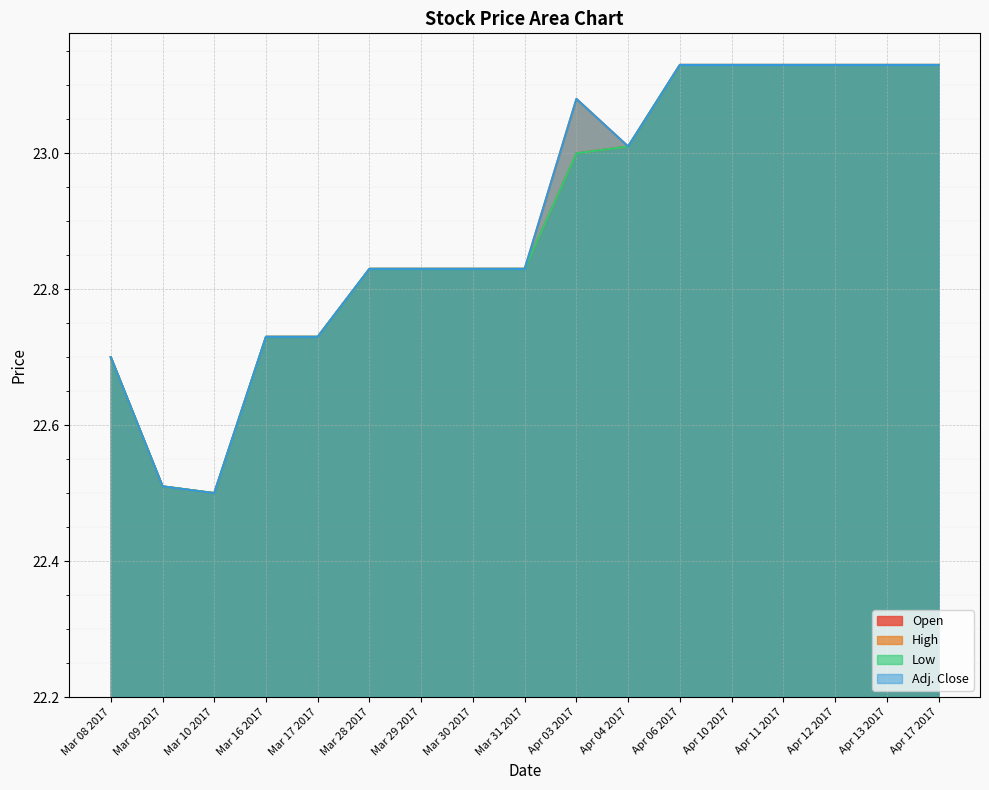

What is the label of the 3rd point from the left?

Mar 10 2017